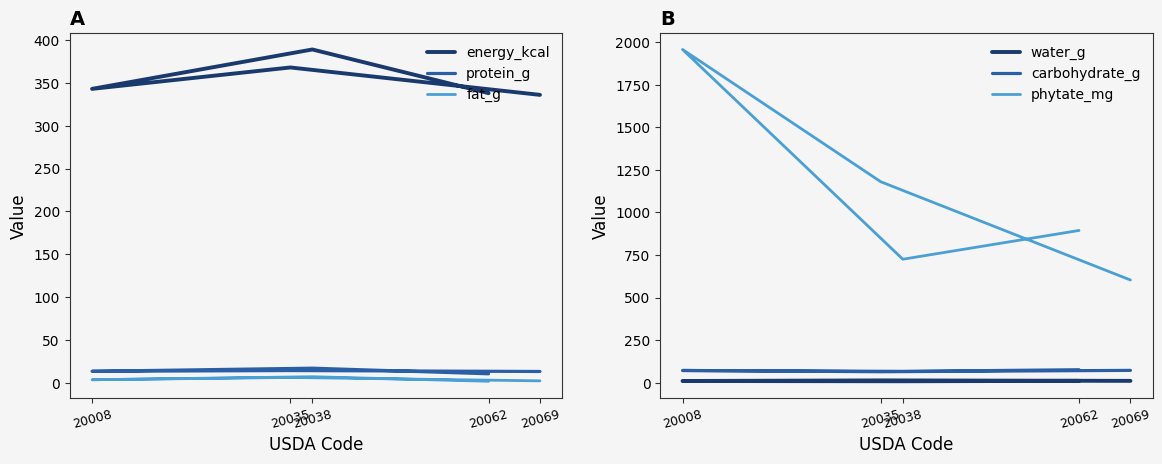

At 20062, list the series in order from smallest to largest.

fat_g, protein_g, water_g, carbohydrate_g, energy_kcal, phytate_mg